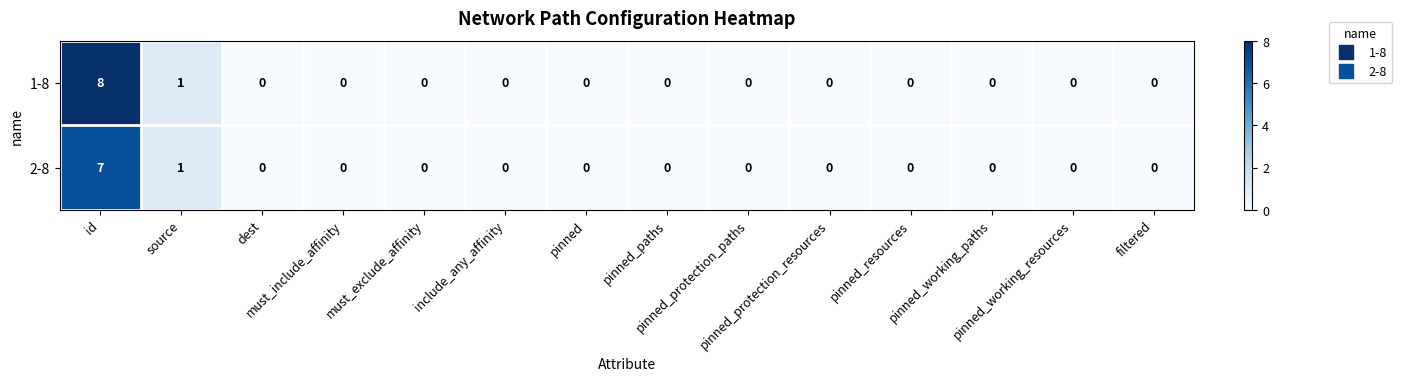

What is the total value across all series at source?

2